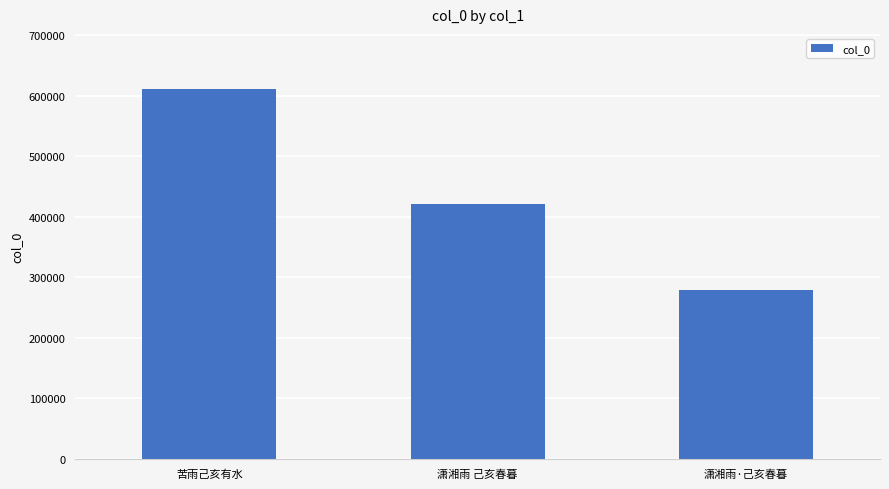

Count the values in the range 278269 to 610583.

3